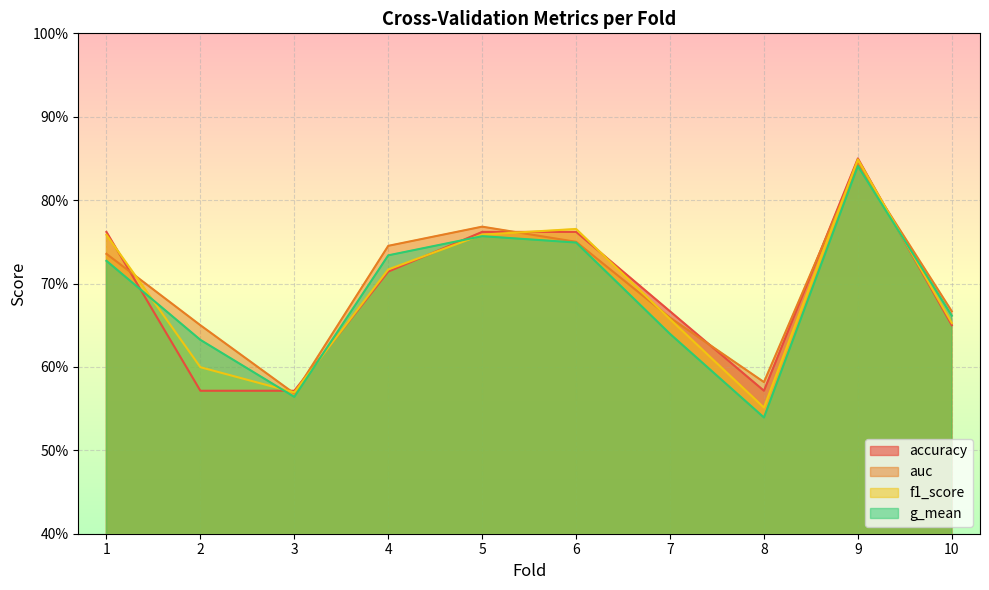

How many intersections are there between auc and f1_score?

7